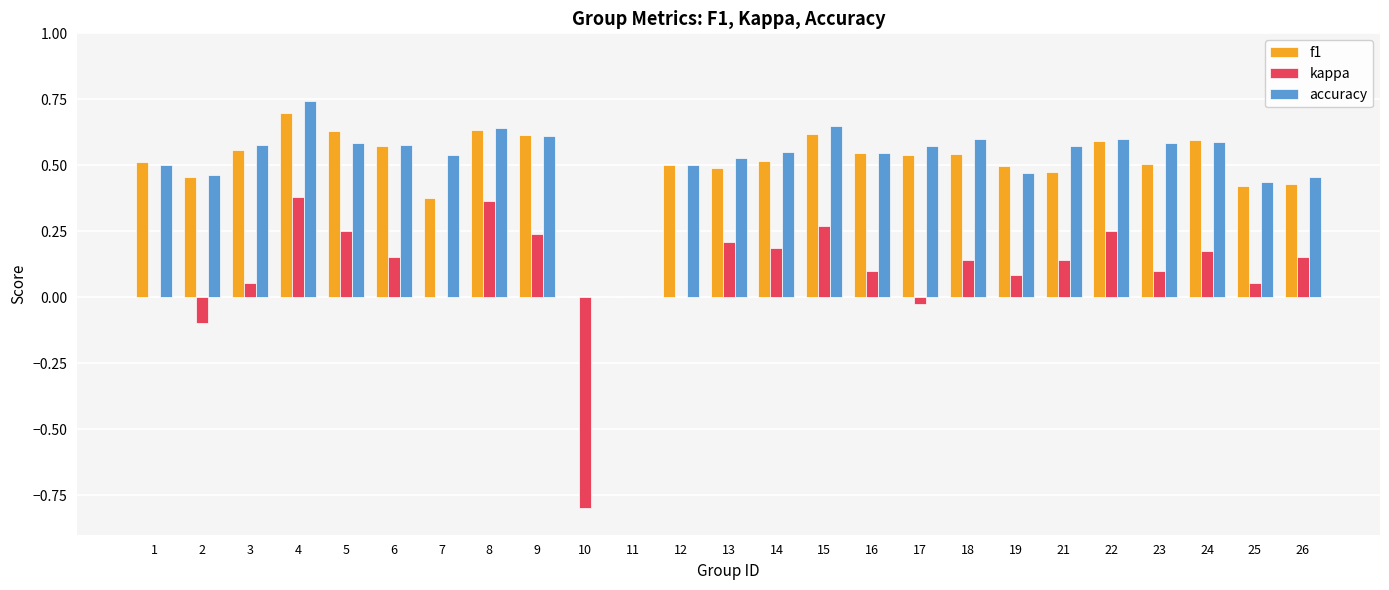

The value of accuracy at 4 is 0.7. True or false?

True